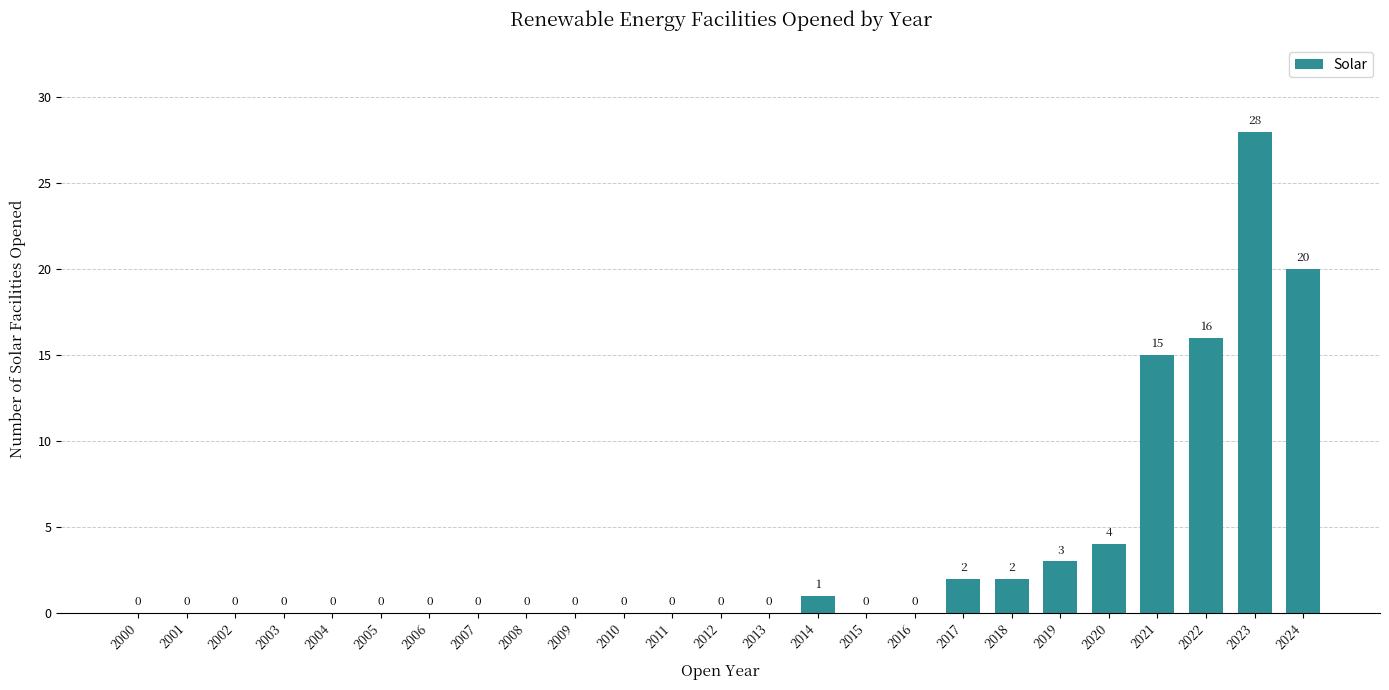

Reading right to left, transcribe all the data shown in this chart.

2024=20	2023=28	2022=16	2021=15	2020=4	2019=3	2018=2	2017=2	2016=0	2015=0	2014=1	2013=0	2012=0	2011=0	2010=0	2009=0	2008=0	2007=0	2006=0	2005=0	2004=0	2003=0	2002=0	2001=0	2000=0